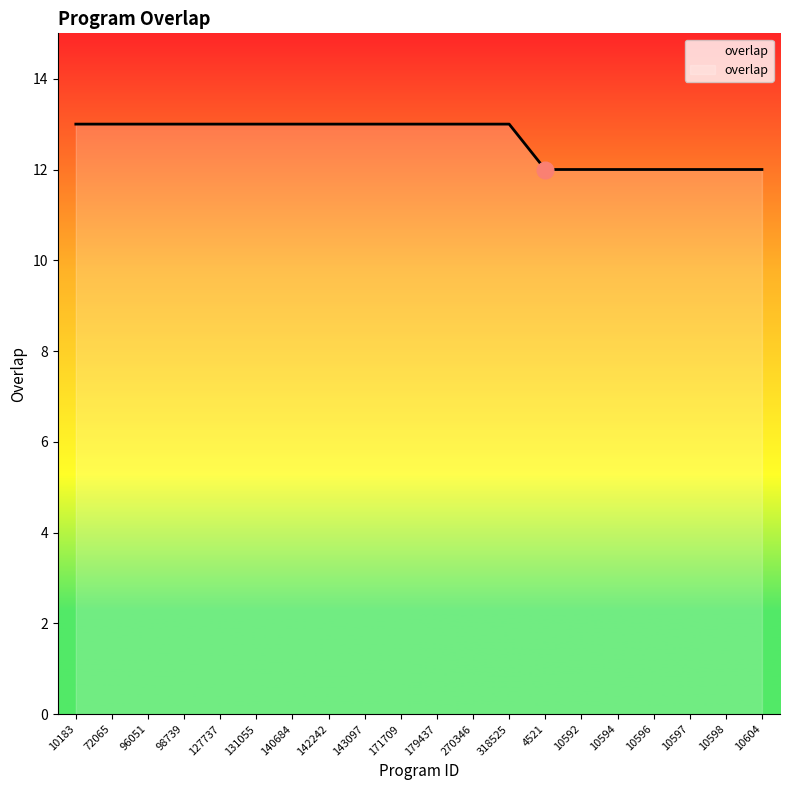

Reading left to right, what are all the values shown in this chart?

10183=13	72065=13	96051=13	98739=13	127737=13	131055=13	140684=13	142242=13	143097=13	171709=13	179437=13	270346=13	318525=13	4521=12	10592=12	10594=12	10596=12	10597=12	10598=12	10604=12